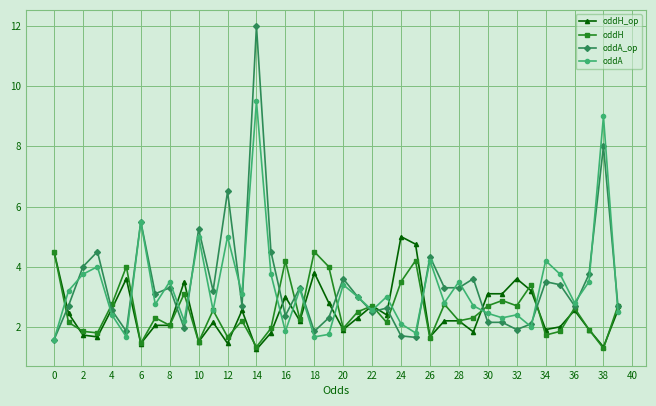

What is the lowest value of the oddA series?

1.6